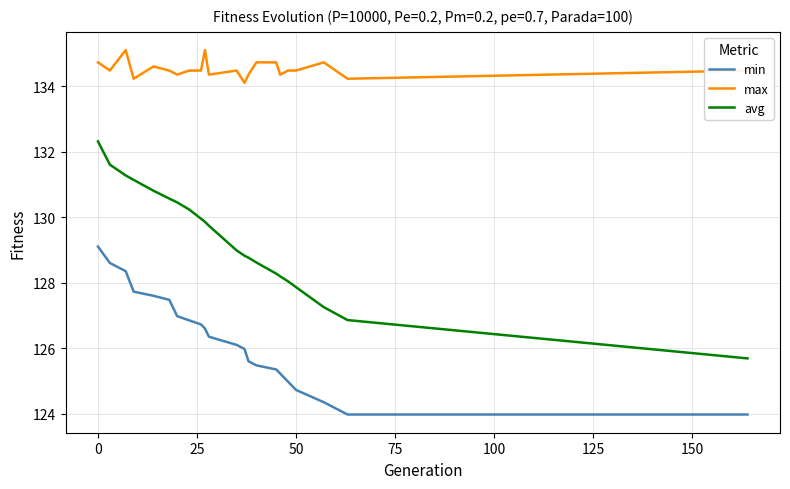

What is the difference between the maximum and minimum values in the avg series?

6.6